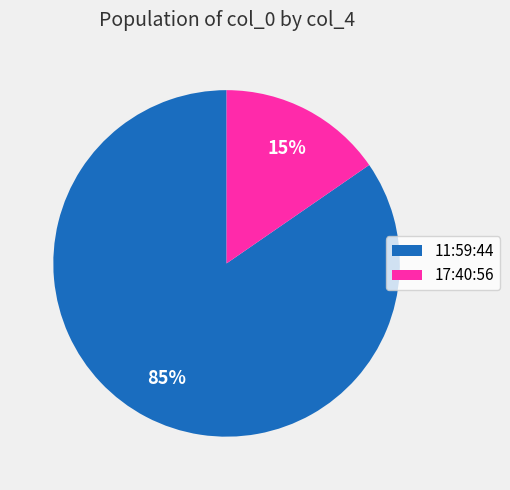

Which slice is the largest?

11:59:44